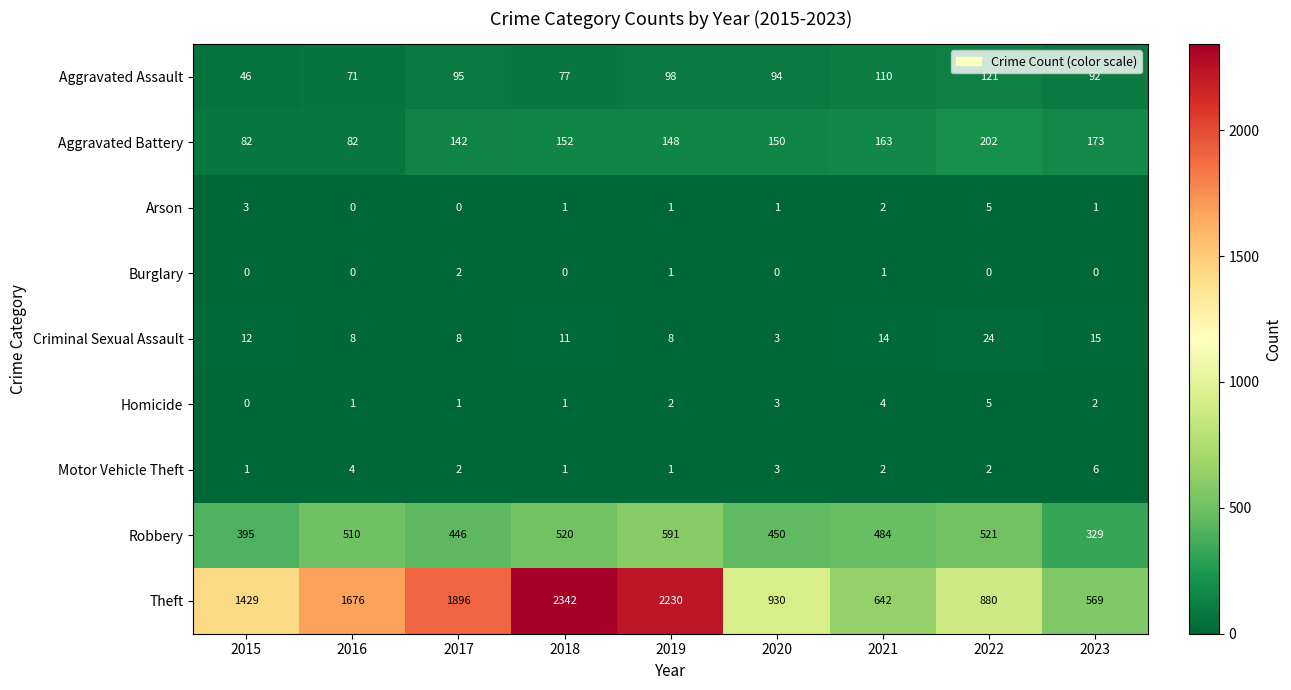

What is the maximum value shown in the chart?

2342